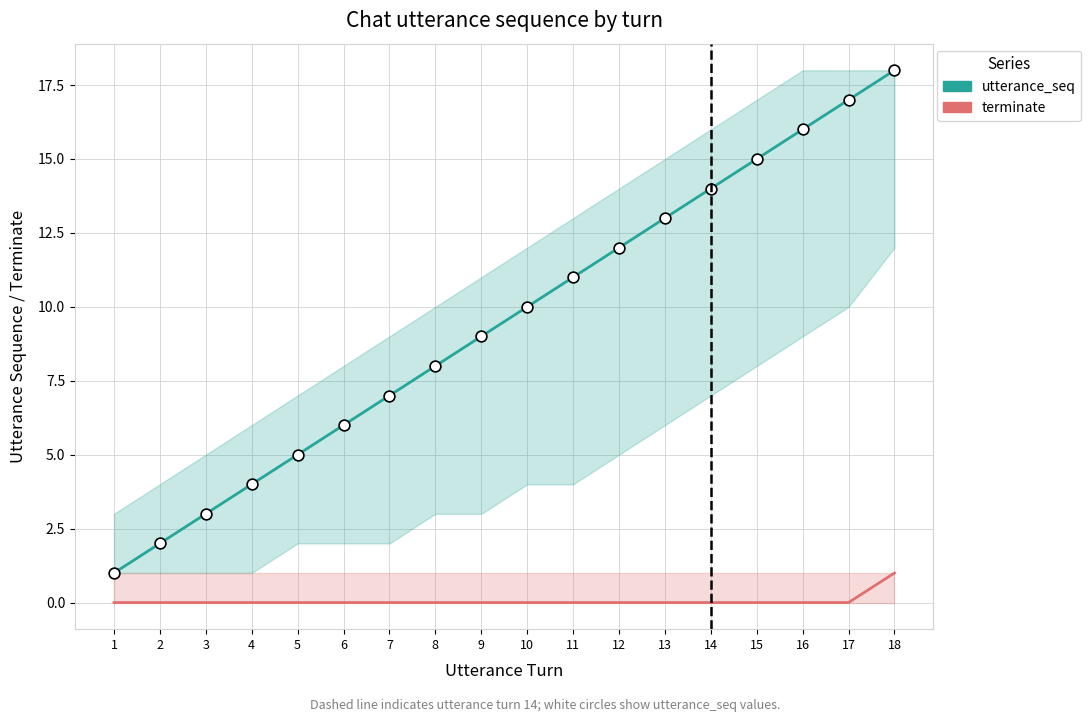

Which series has the largest total across all categories?

utterance_seq